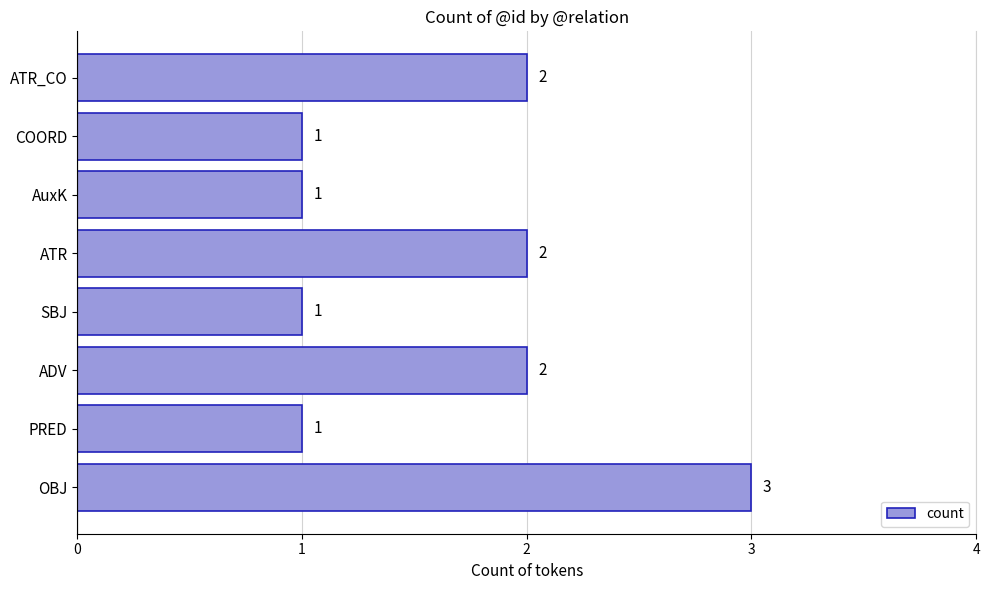

Count the values in the range 1 to 2.

7